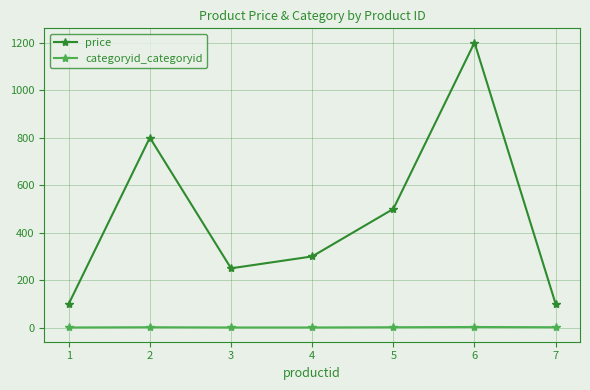

Count the categoryid_categoryid values in the range 1 to 2.

6